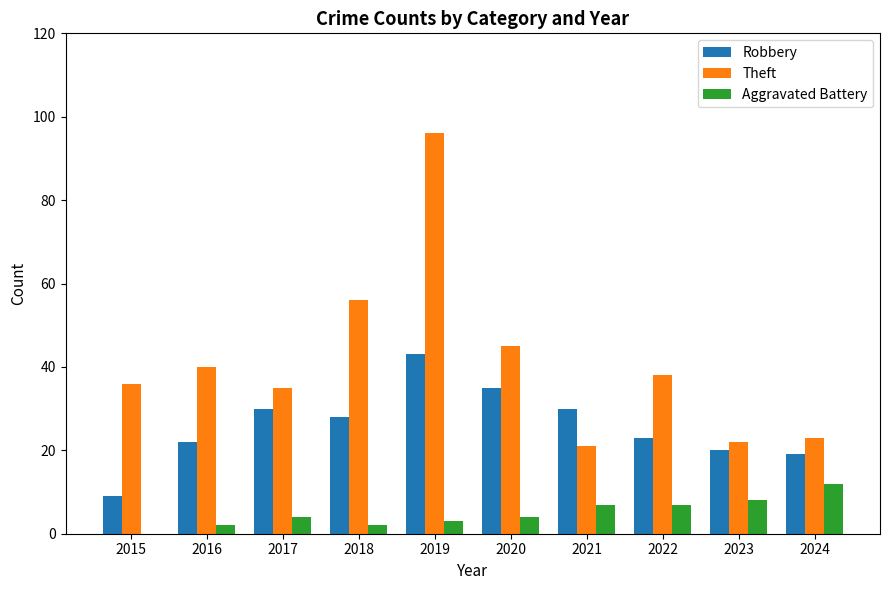

What is the spread (max minus min) of values at 2021?

23